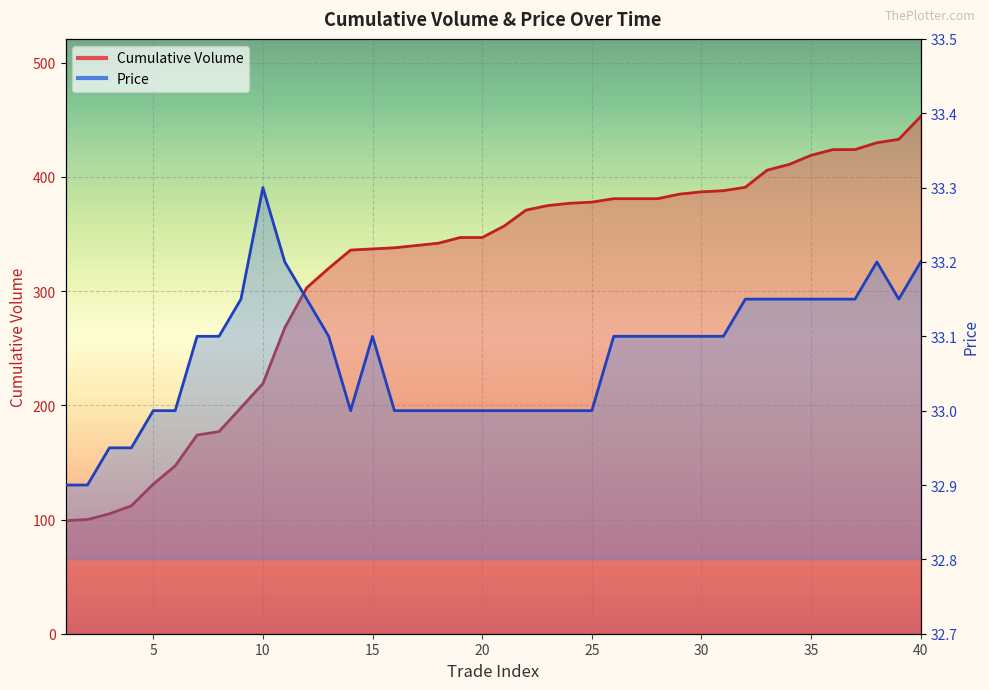

What is the value of the Cumulative Volume point at the 32nd from the left?

391.0